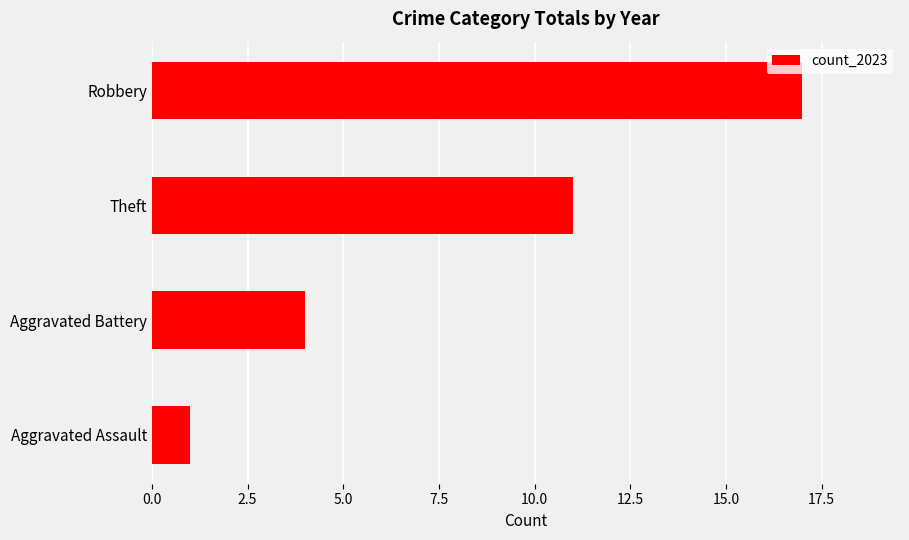

Count the number of data series in this chart.

1